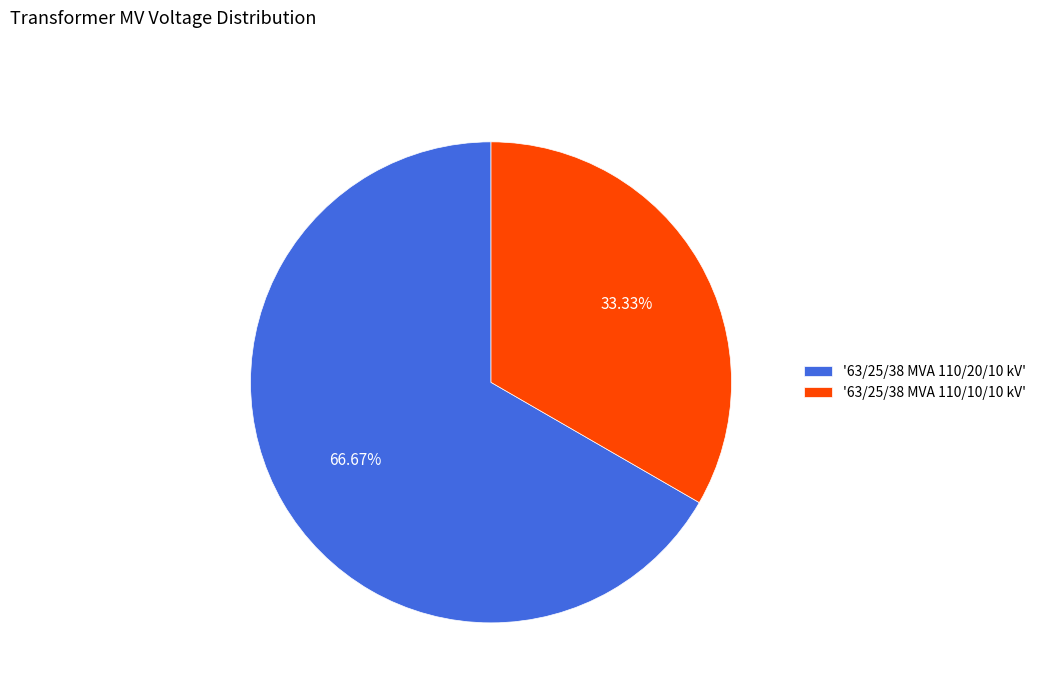

Combined, do '63/25/38 MVA 110/20/10 kV' and '63/25/38 MVA 110/10/10 kV' account for over 50%?

Yes